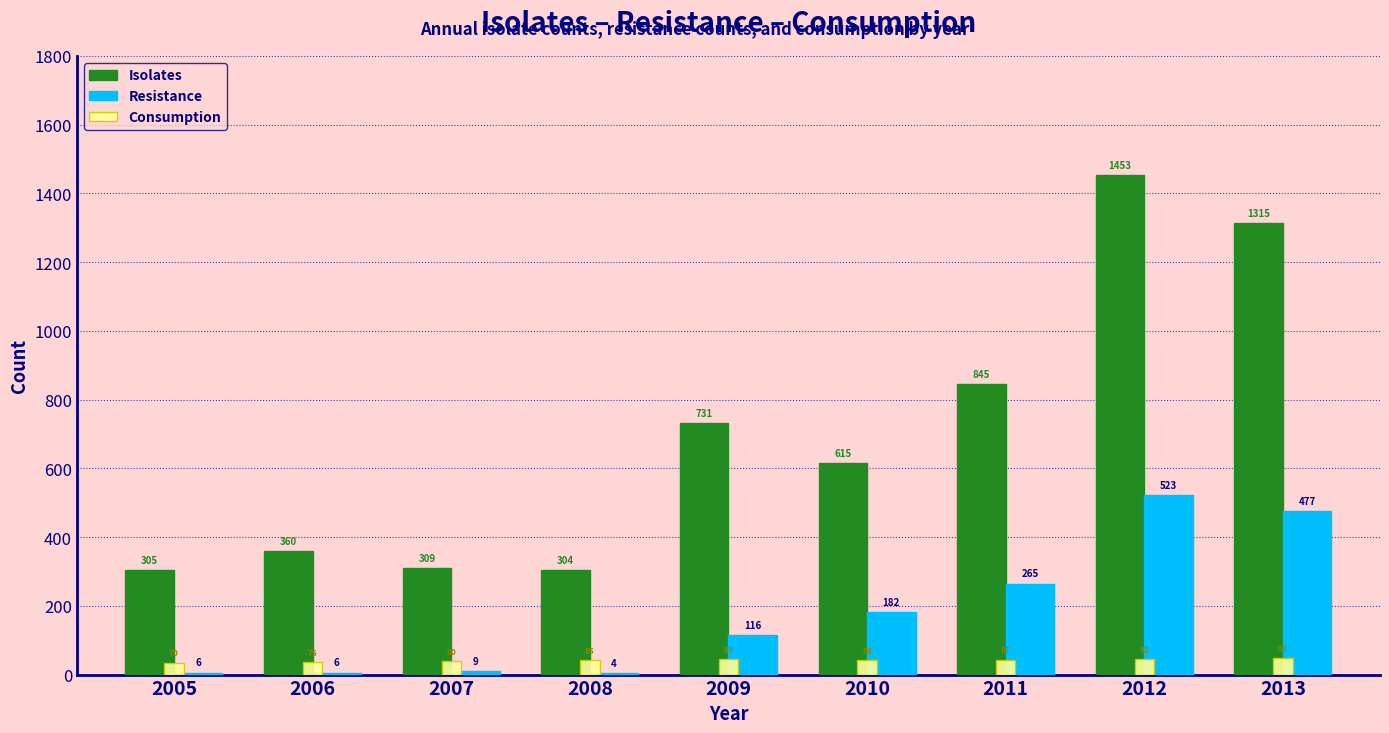

What is the sum of the Consumption values at 2009 and 2011?

88.0